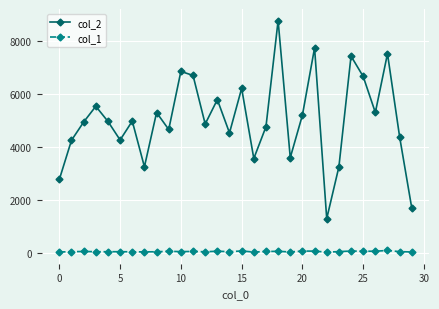

True or false: col_2 and col_1 cross at least once.

False